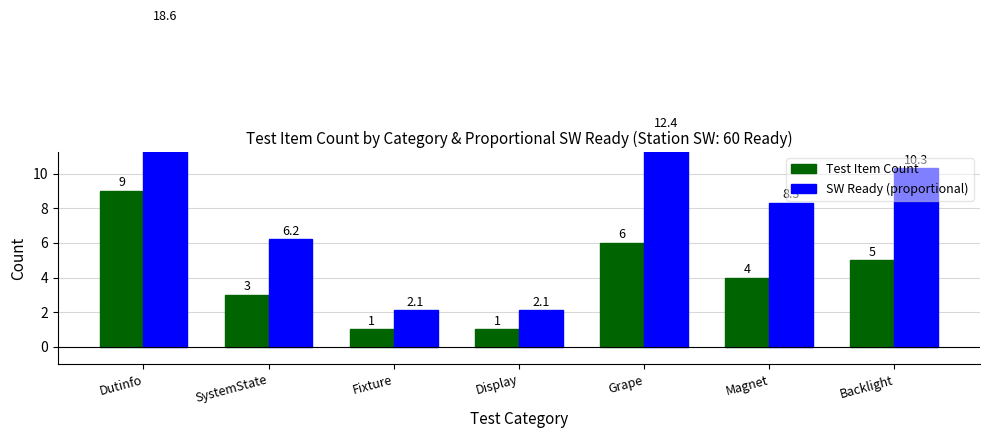

What is the smallest value displayed?

1.0